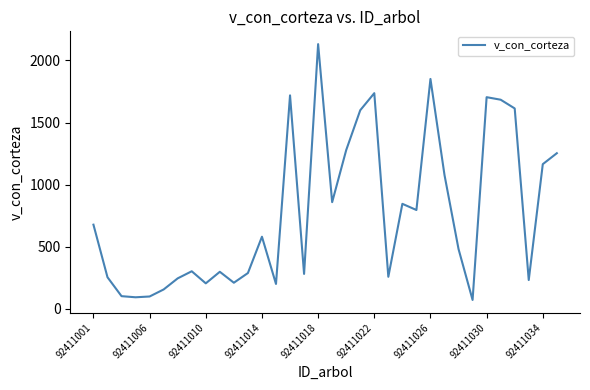

What is the maximum value shown in the chart?

2131.9